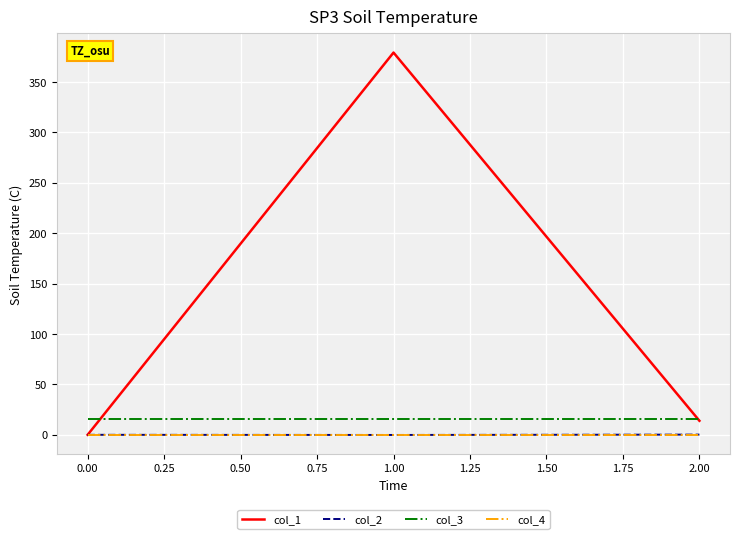

How many categories are shown in the chart?

3